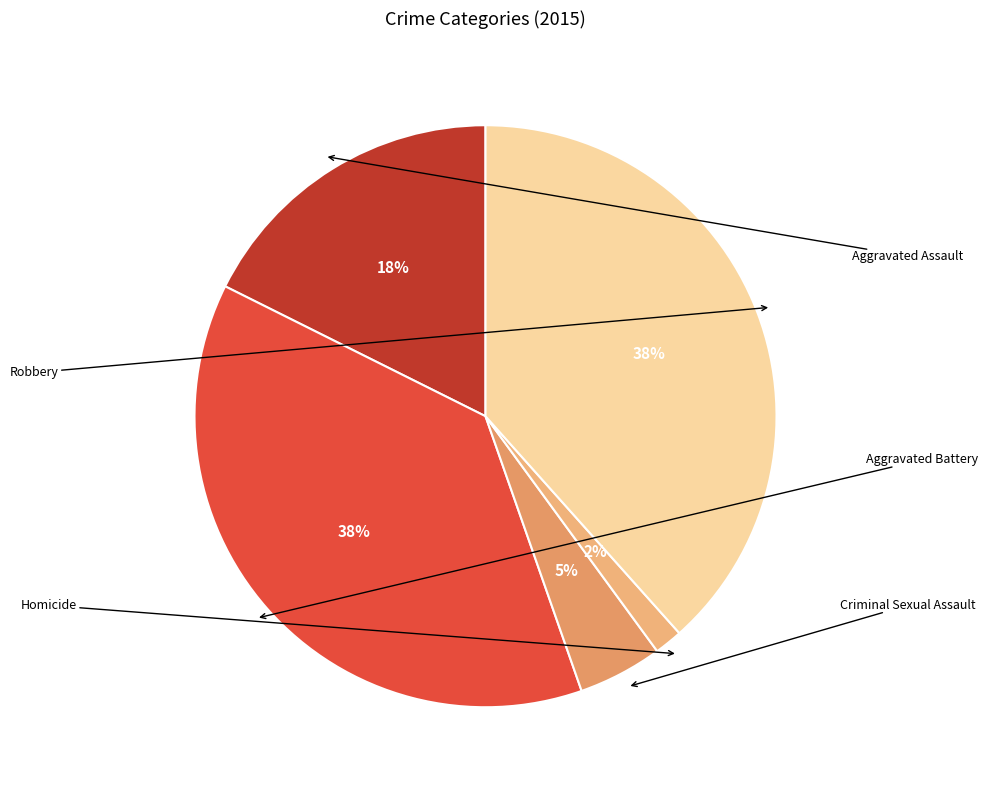

Is there a majority slice in this chart?

No